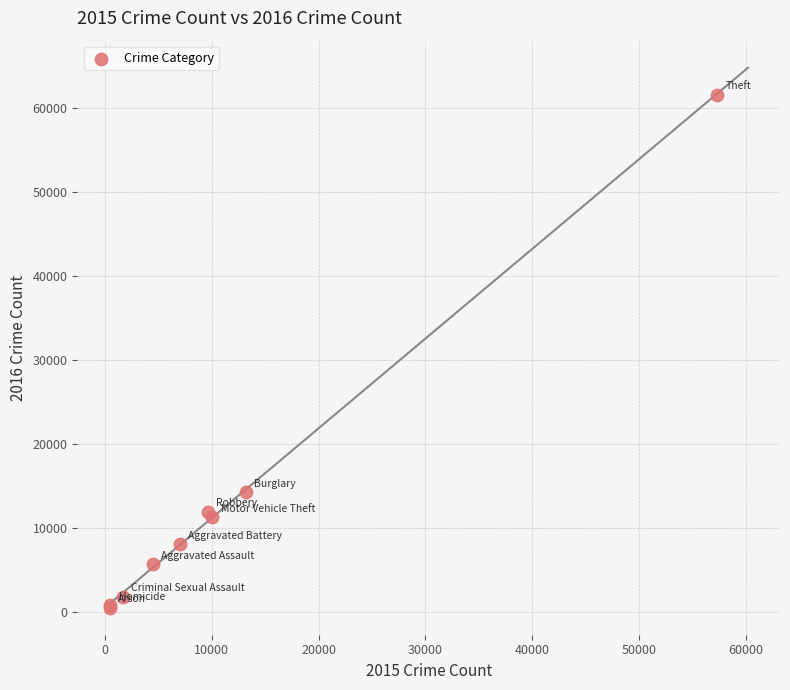

What Y value in the scatter plot is closest to 31066?

14289